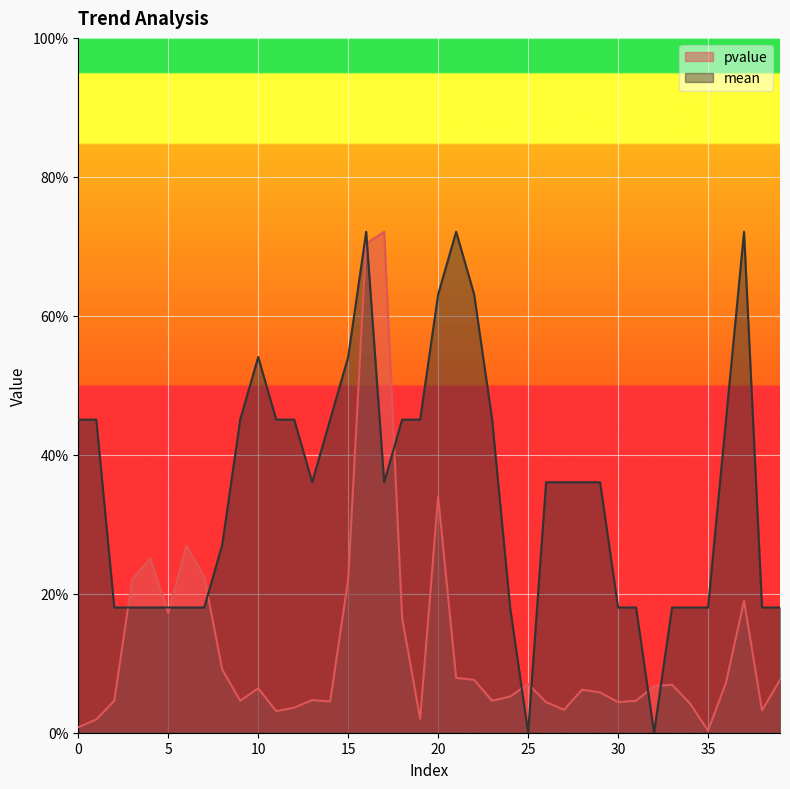

At which label does pvalue reach its peak?

17